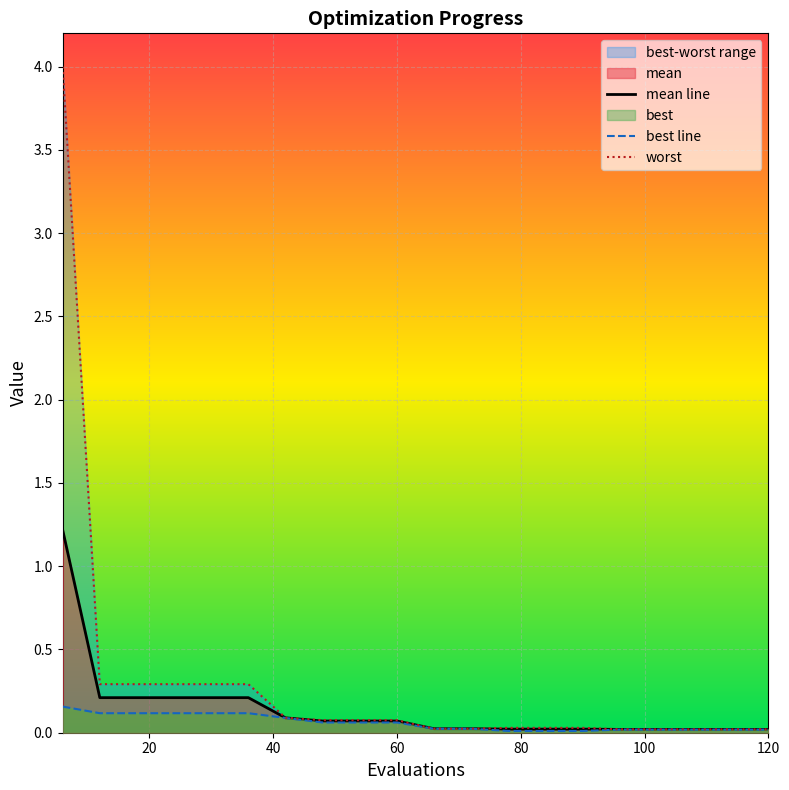

What is the maximum value for mean line?

1.2